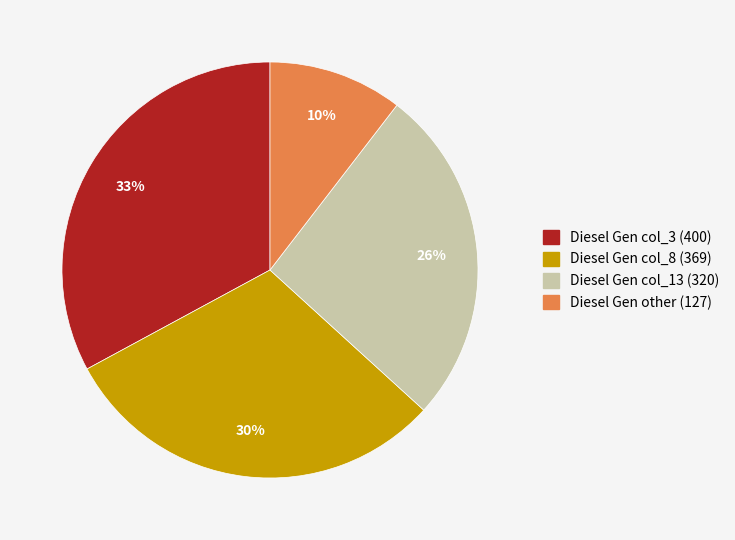

To the nearest percent, what is the average slice percentage?

25%